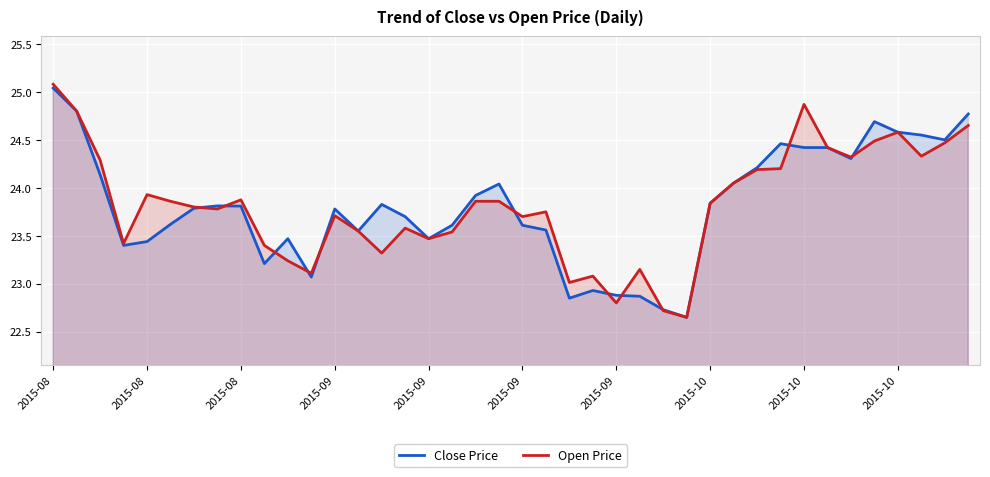

The value of Open Price at 23 is 5.7. True or false?

False